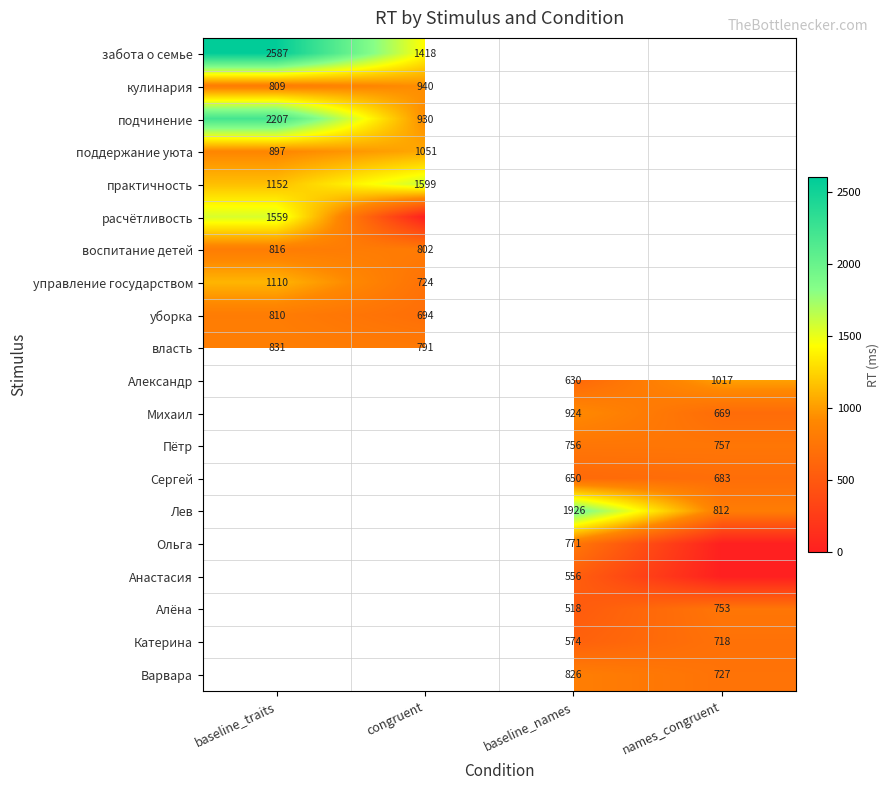

Between names_congruent and congruent, which is larger?

congruent